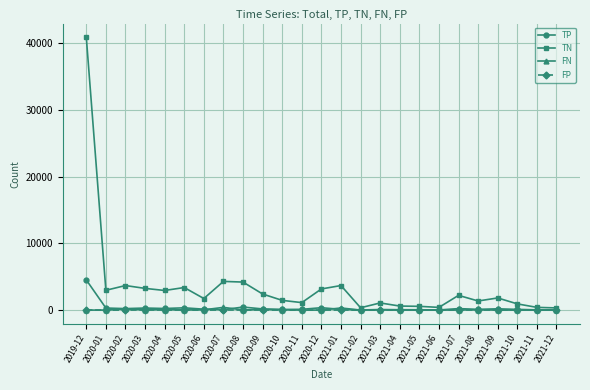

What is the average value of the FN series?

64